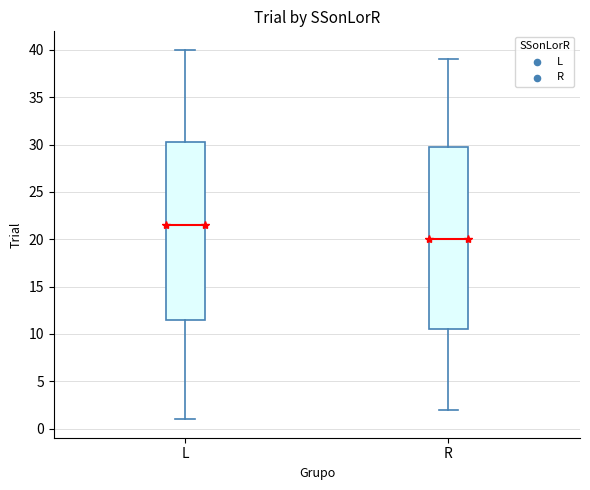

Reading left to right, read every box against the y-axis: the position of its median line, the range the box covers, and the ends of its whiskers. The values are not printed on the chart, so give them approximately, as read against the axis.

L: median 21.5, box 11.5 to 30.5, whiskers 1.0 to 40.0
R: median 20.0, box 10.5 to 30.0, whiskers 2.0 to 39.0